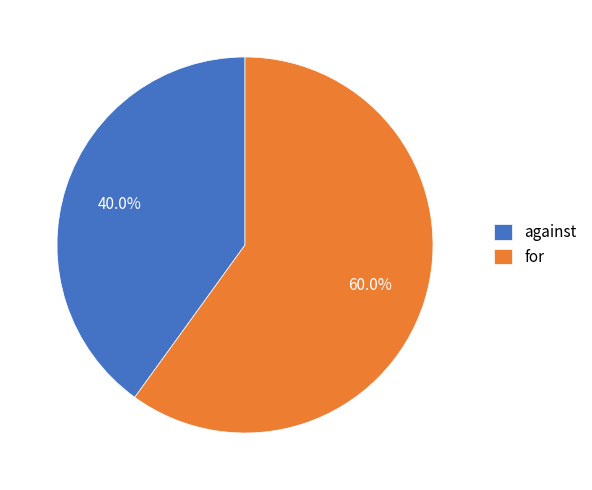

Does for account for over 50% of the chart?

Yes